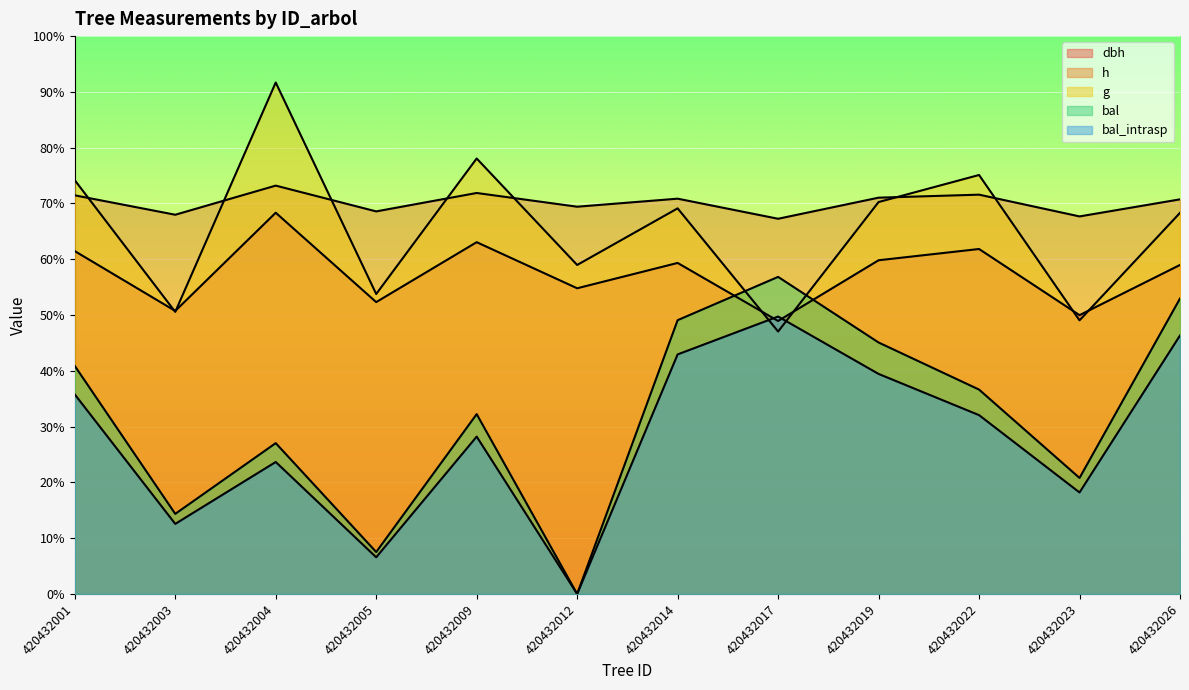

At which label does dbh reach its minimum?

420432017